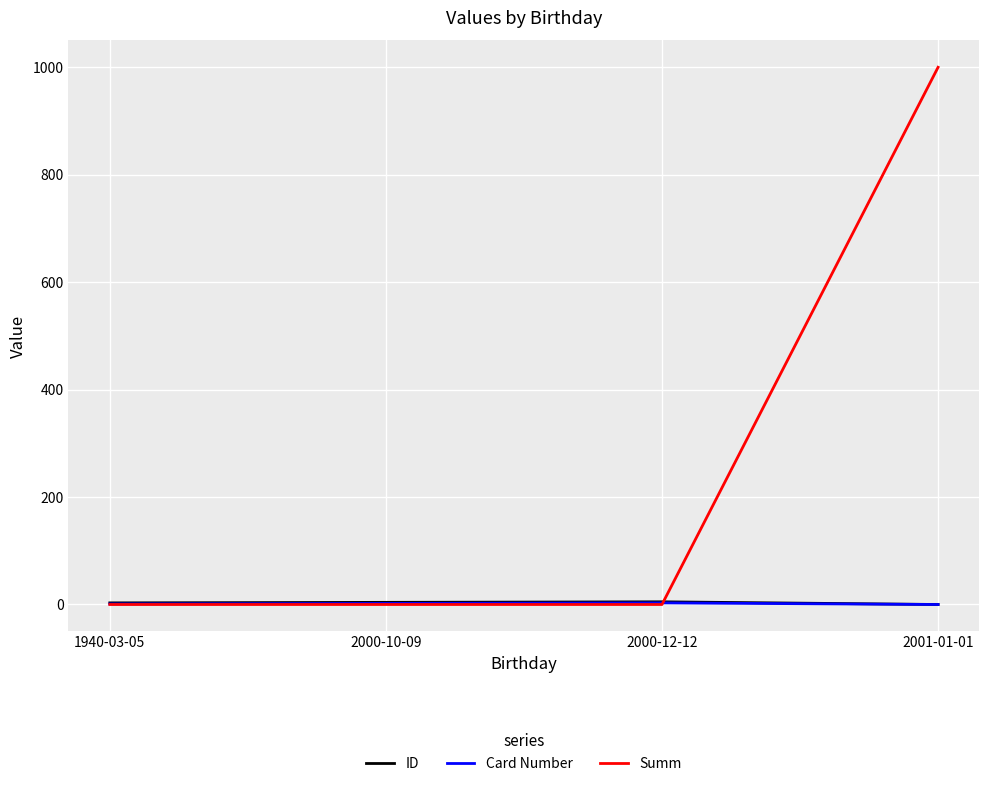

What is the total value across all series at 1940-03-05?

4